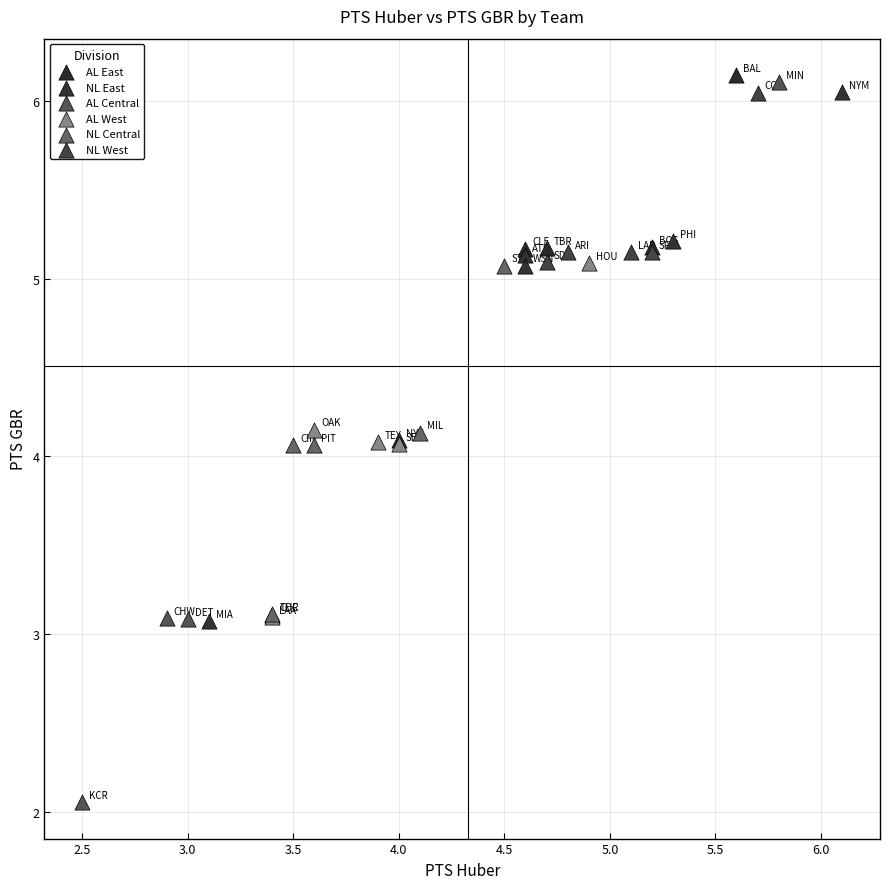

Which series has the largest Y range (max minus min)?

AL Central